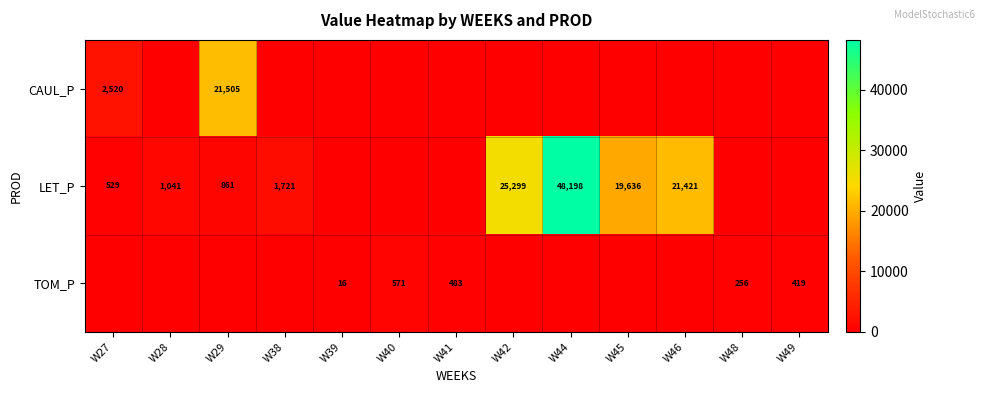

Is it true that LET_P equals 732 at W27?

False